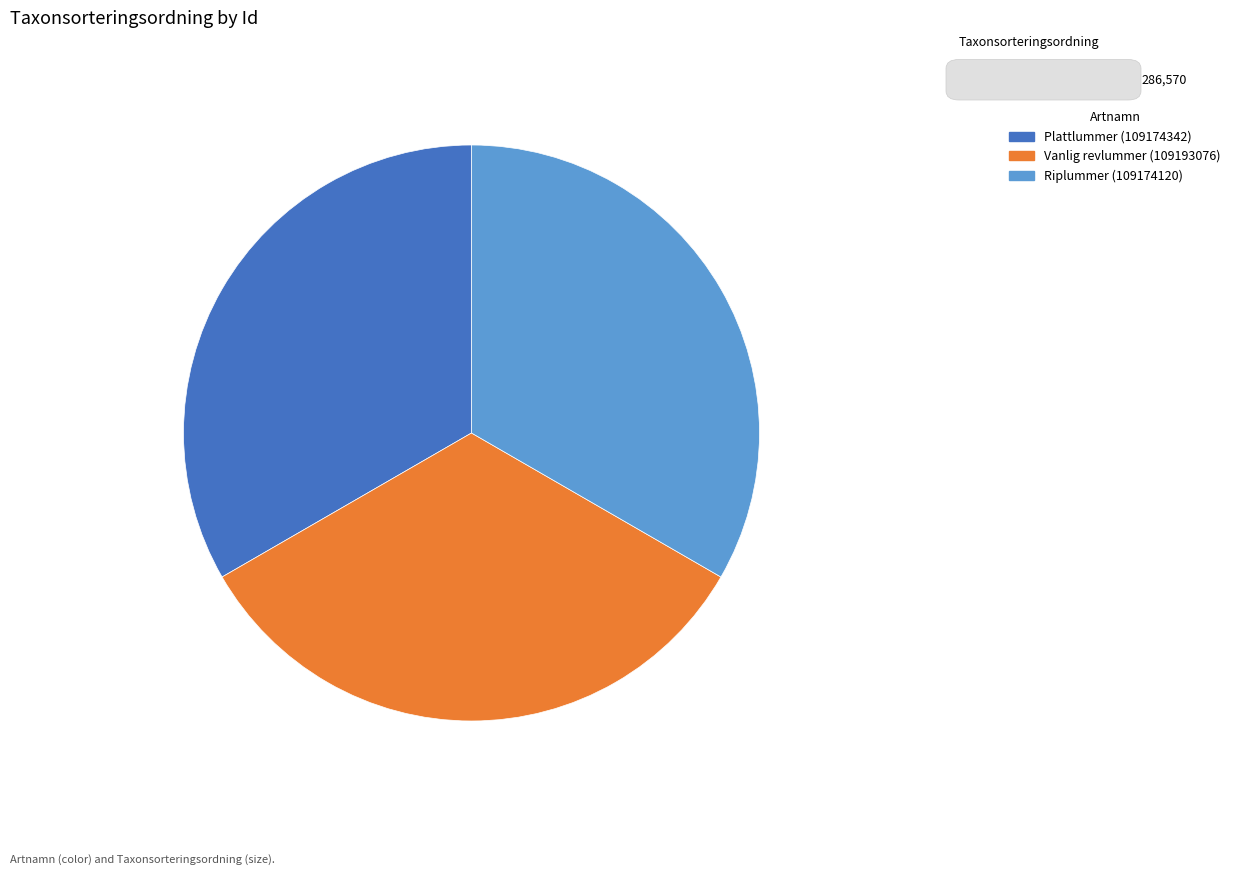

The Riplummer (109174120) slice represents 33% of the pie. True or false?

True